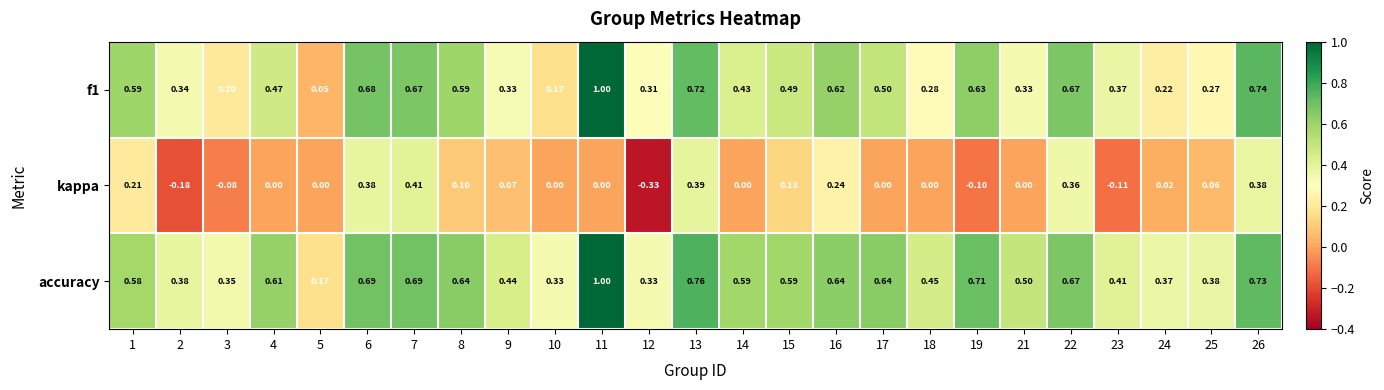

Is the value of kappa at 8 greater than the value of accuracy at 11?

No